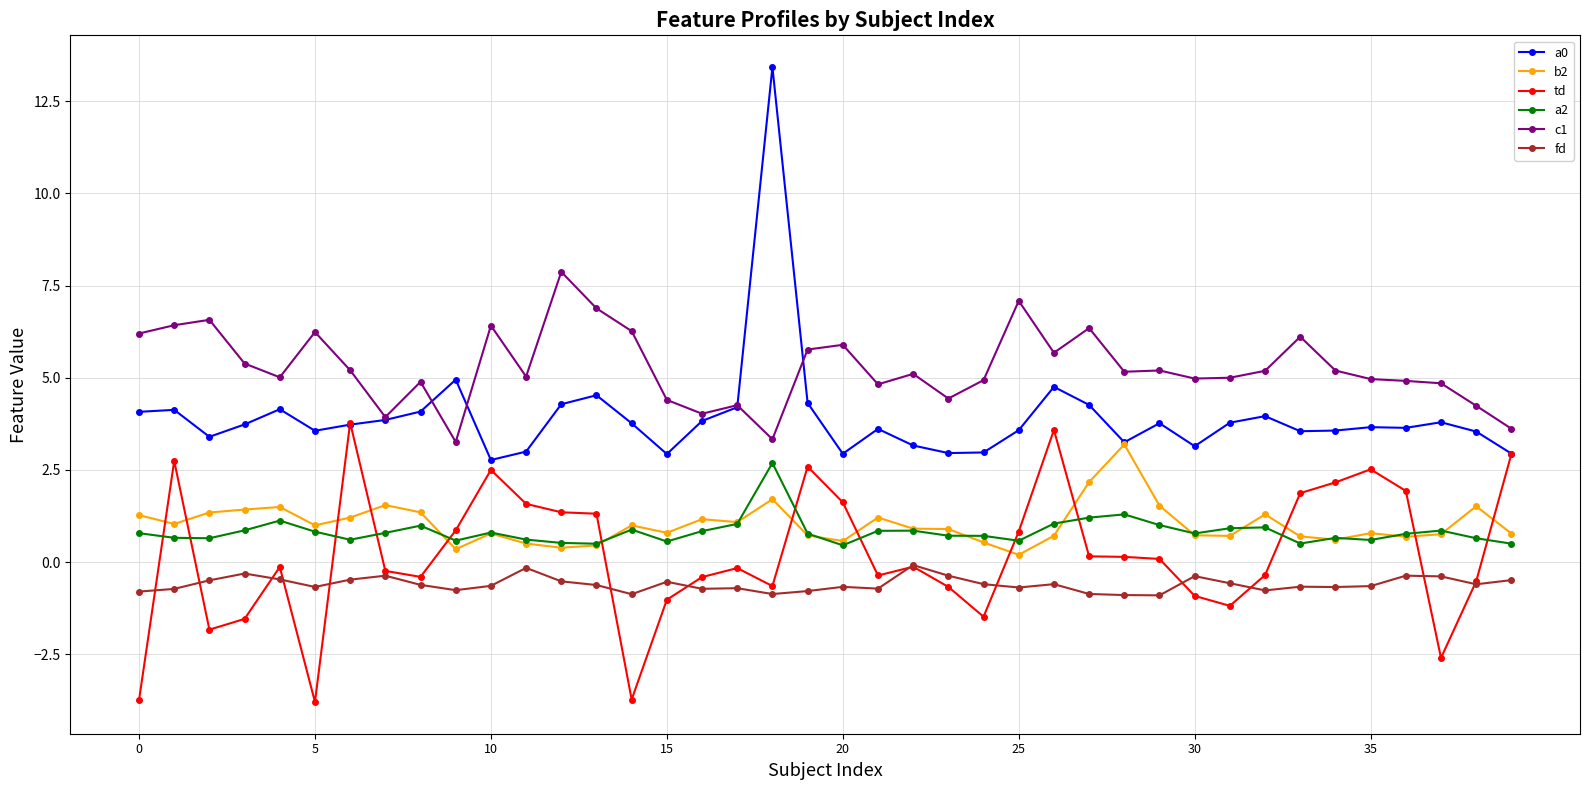

True or false: c1 and a2 cross at least once.

False